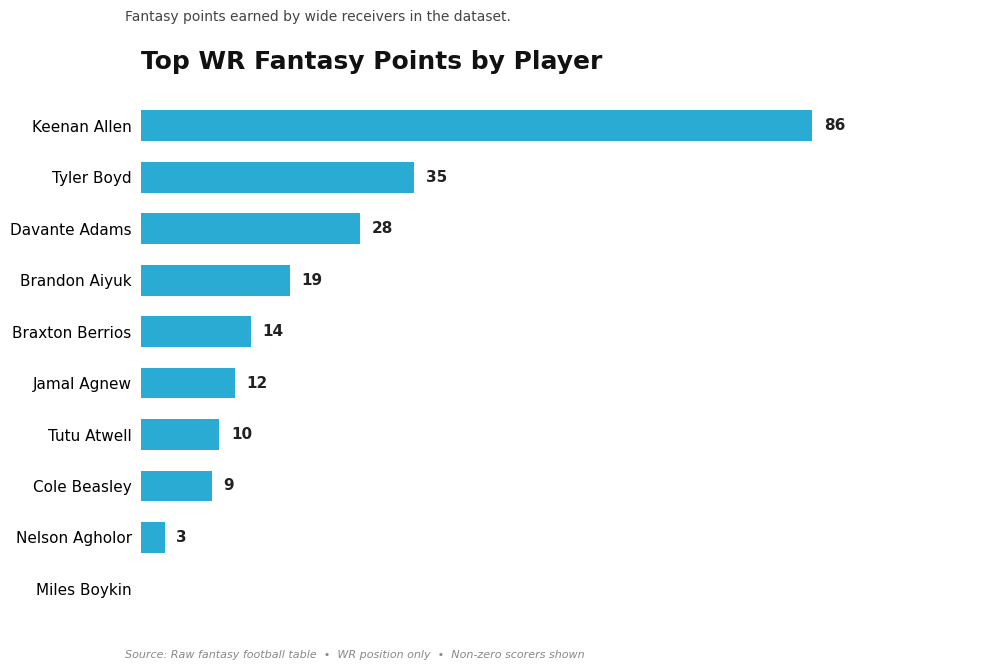

Between Jamal Agnew and Tutu Atwell, which is larger?

Jamal Agnew